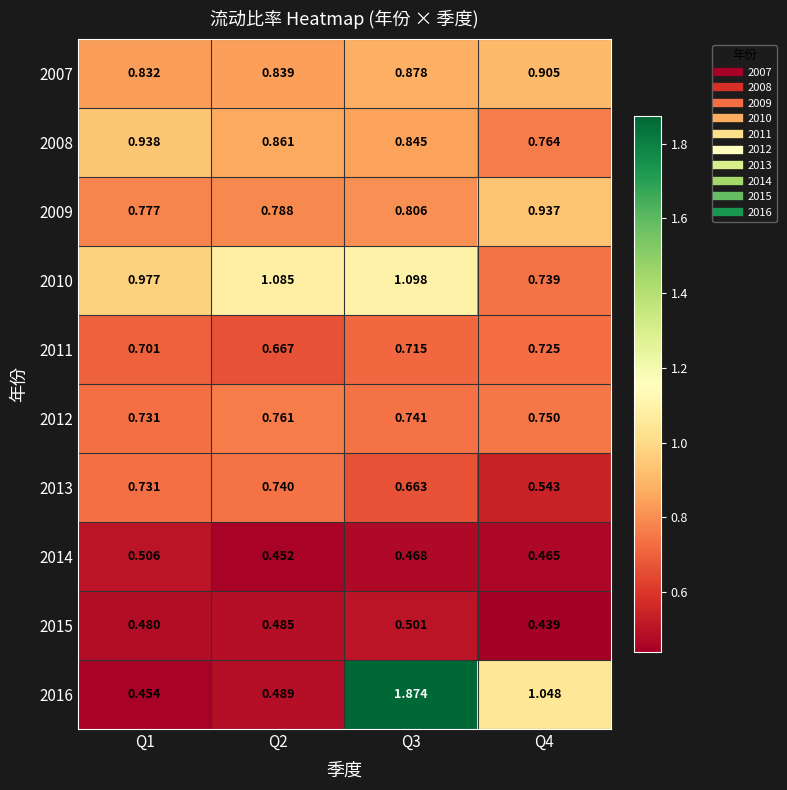

What is the total value across all series at Q1?

7.1